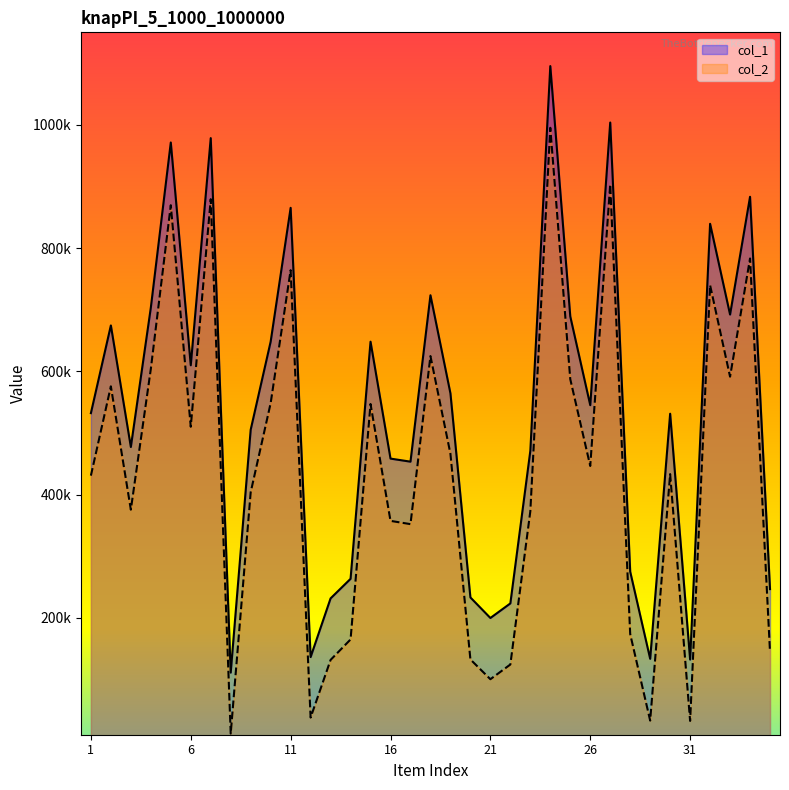

Rank the series by their maximum value, from highest to lowest.

col_1, col_2